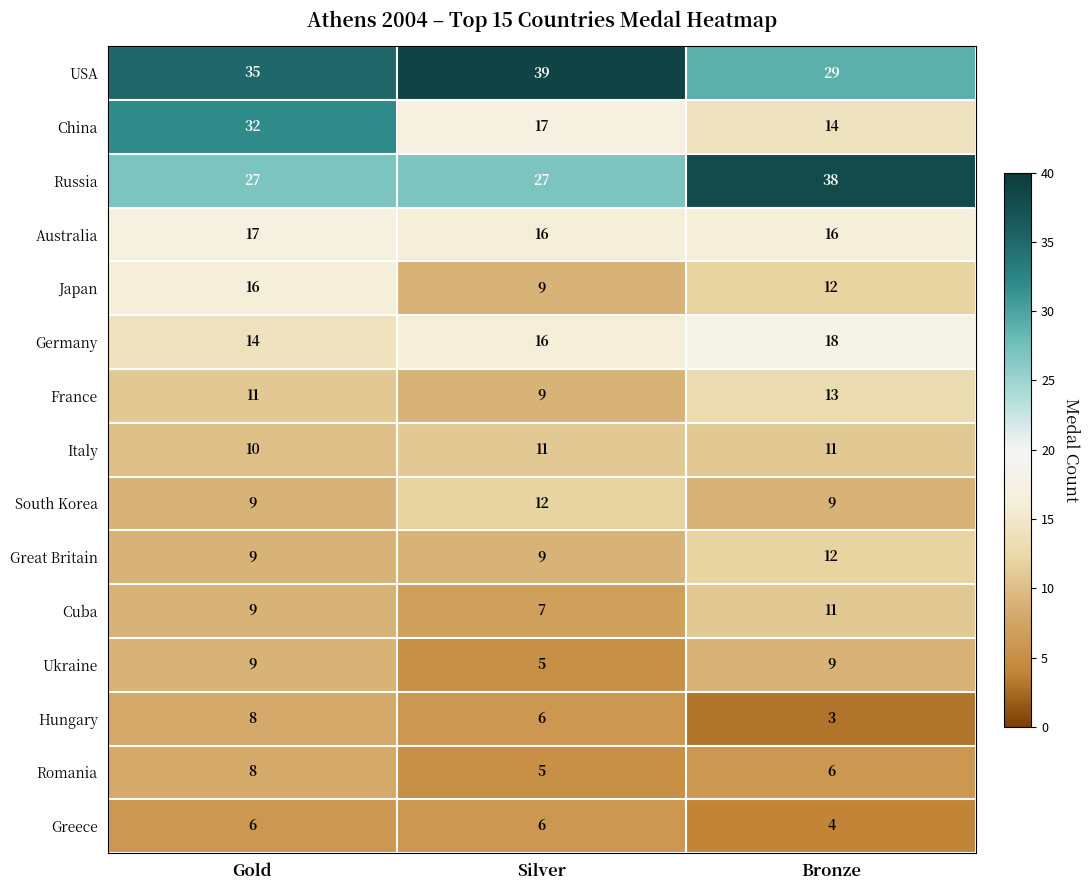

Between Gold and Bronze, which series saw the biggest shift?

China